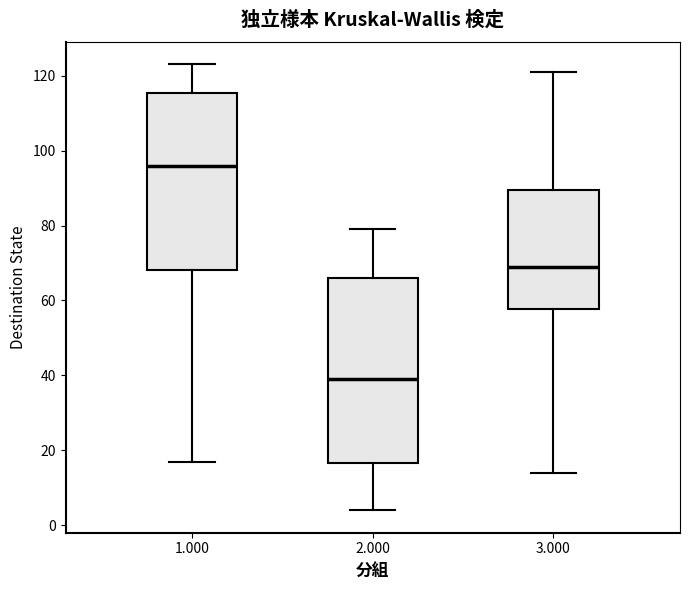

Which box has the lowest median line?

2.000